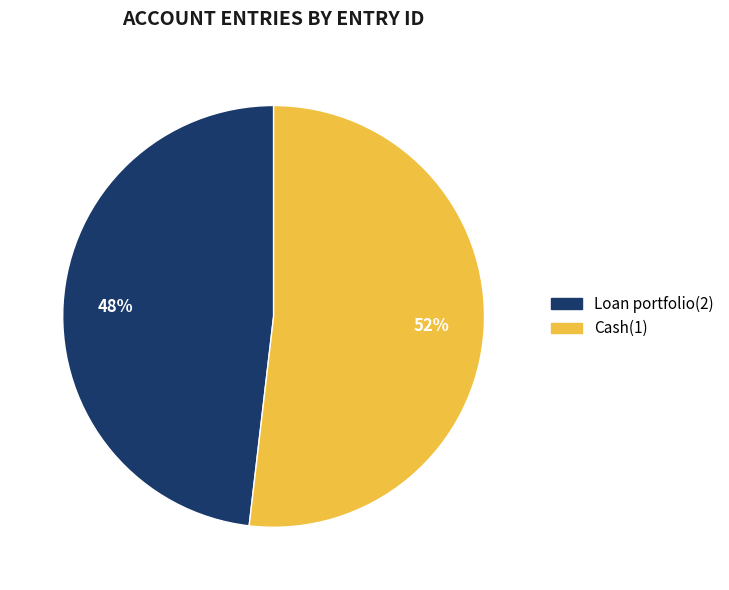

What percentage is the Loan portfolio(2) slice, to the nearest percent?

48%